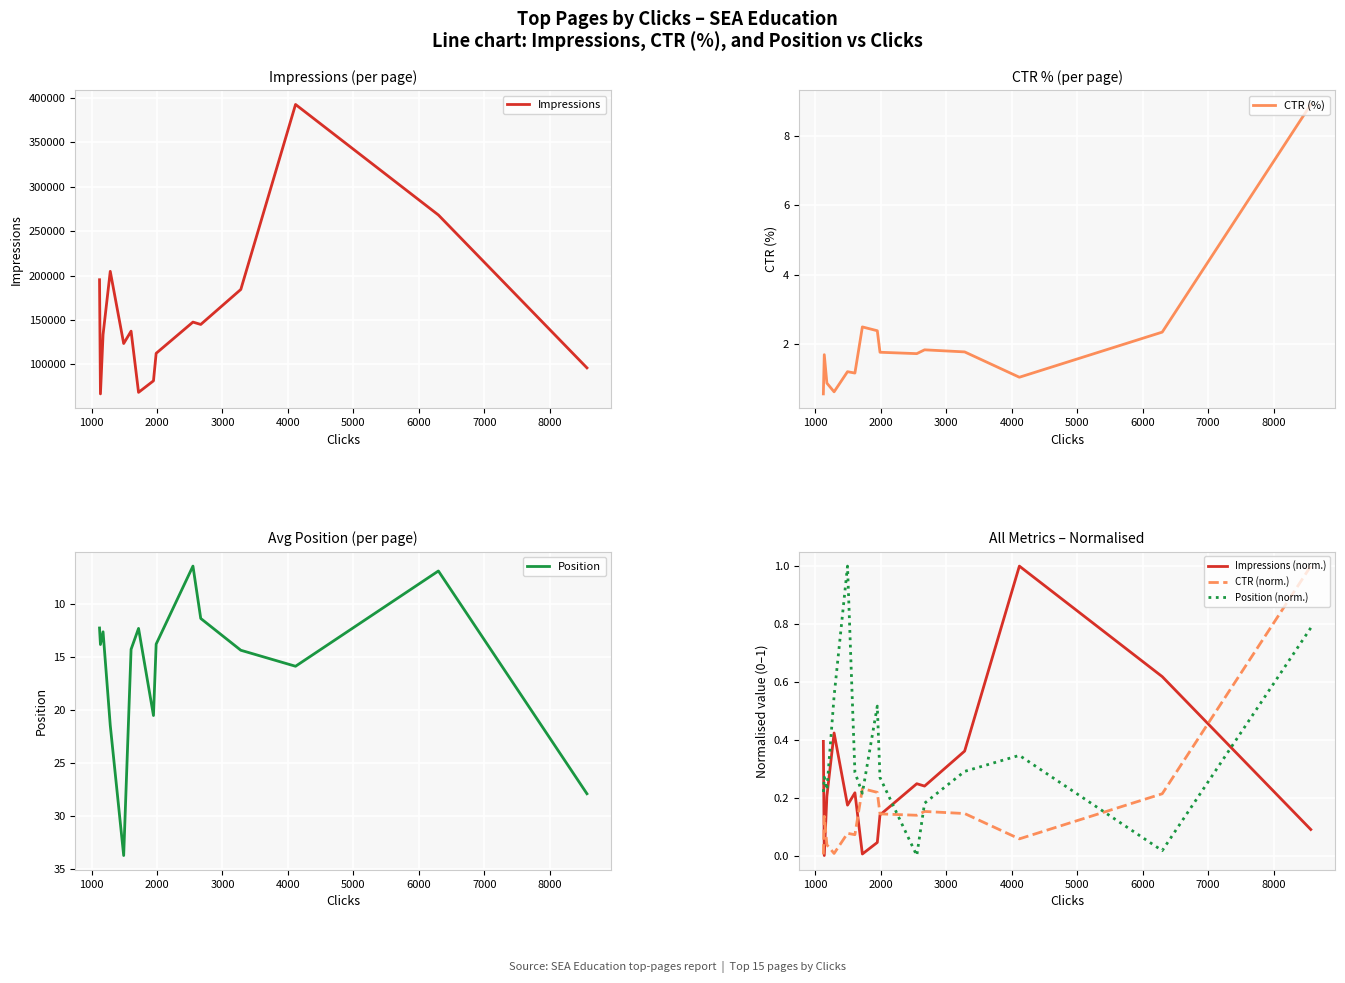

What are all the series names shown in the legend?

Impressions, CTR (%), Position, Impressions (norm.), CTR (norm.), Position (norm.)